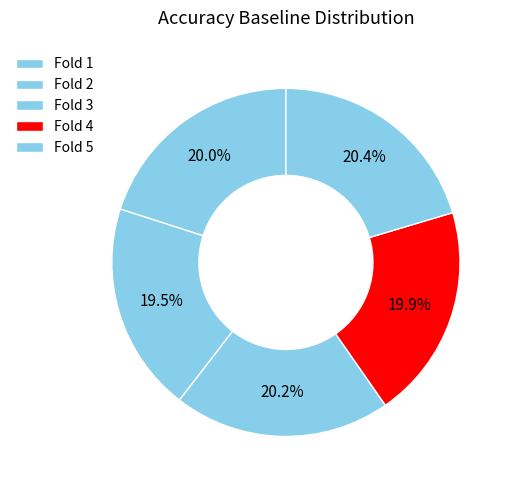

What is the smallest slice in the pie chart?

2